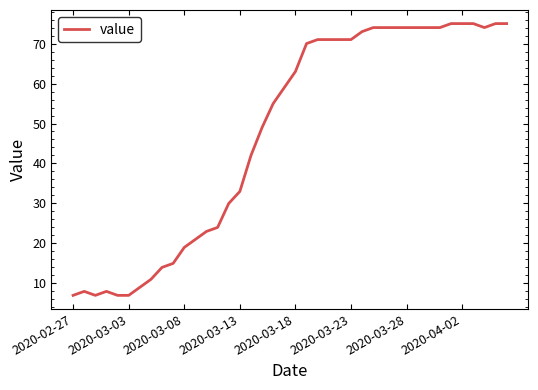

What is the maximum value shown in the chart?

75